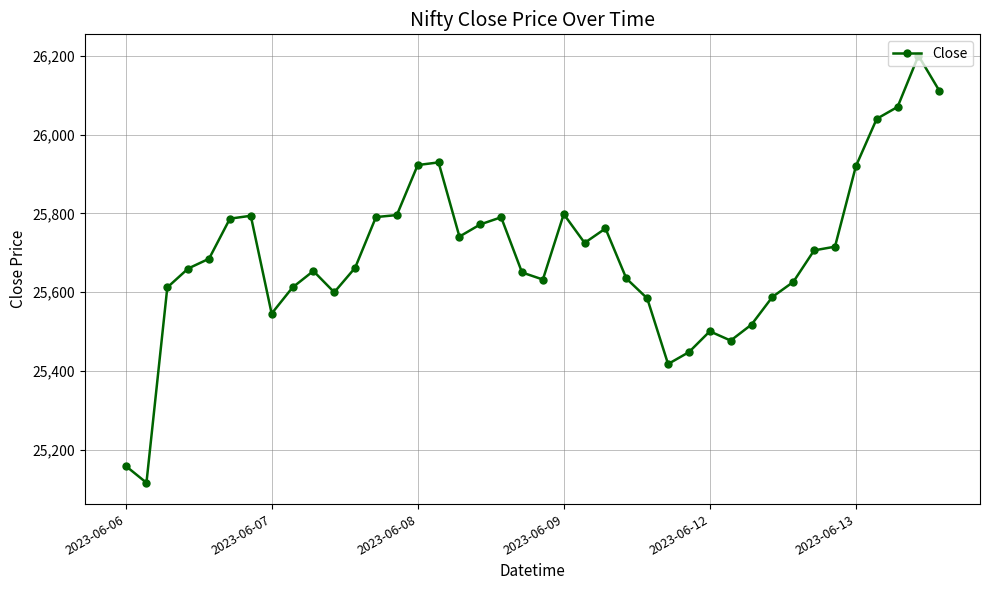

True or false: there are more than 1 points higher than both neighbors.

True